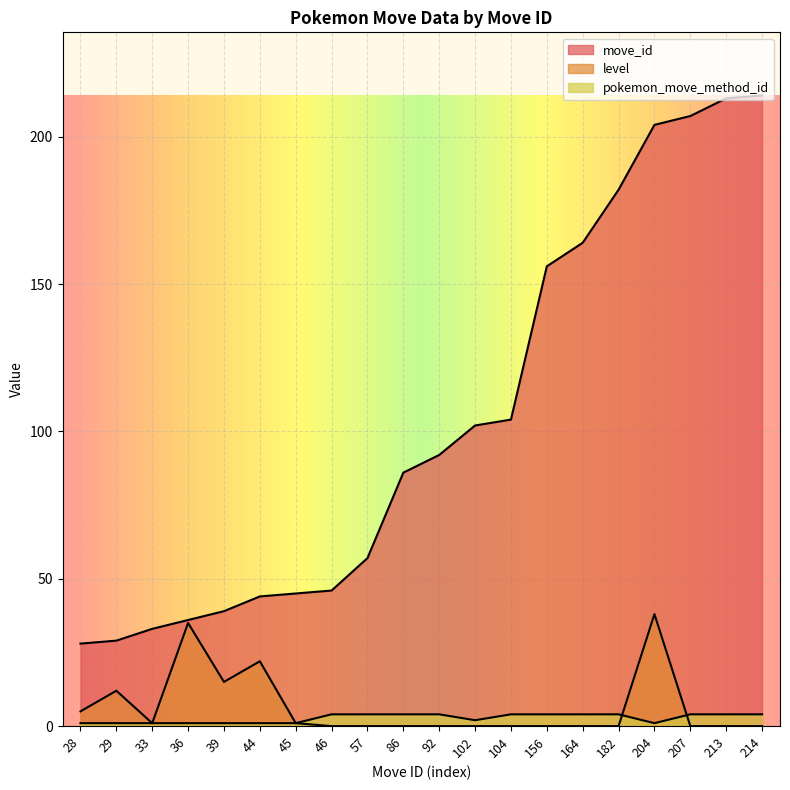

Is it true that pokemon_move_method_id equals 1 at 204?

True